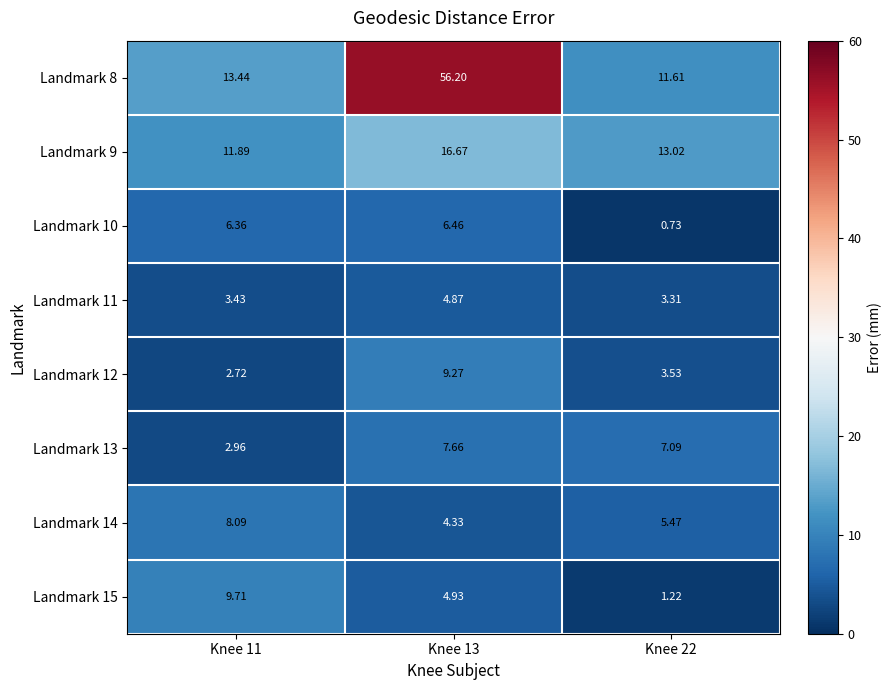

Is the value of Landmark 10 at Knee 11 greater than the value of Landmark 8 at Knee 11?

No